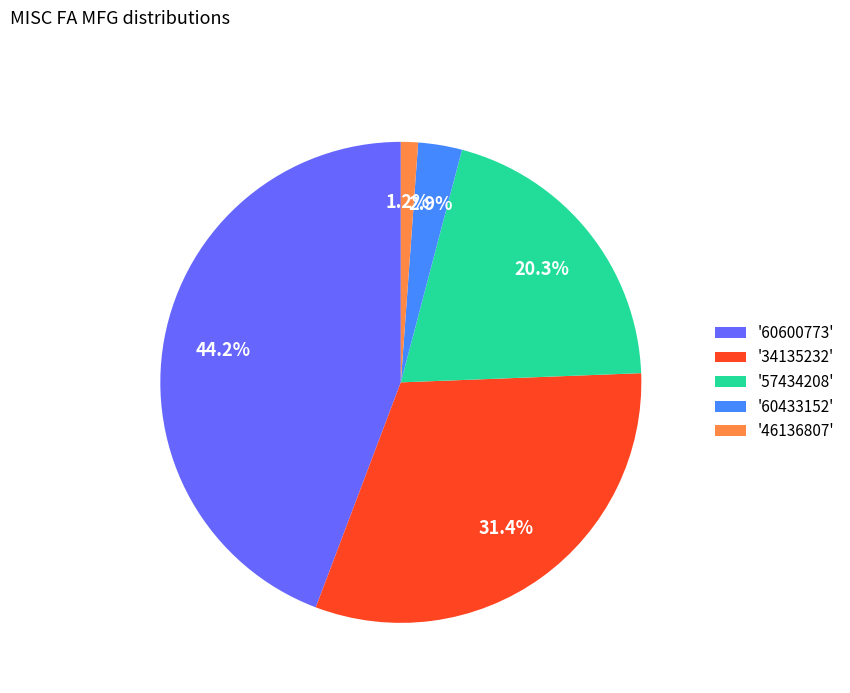

To the nearest percent, what is the average slice percentage?

20%